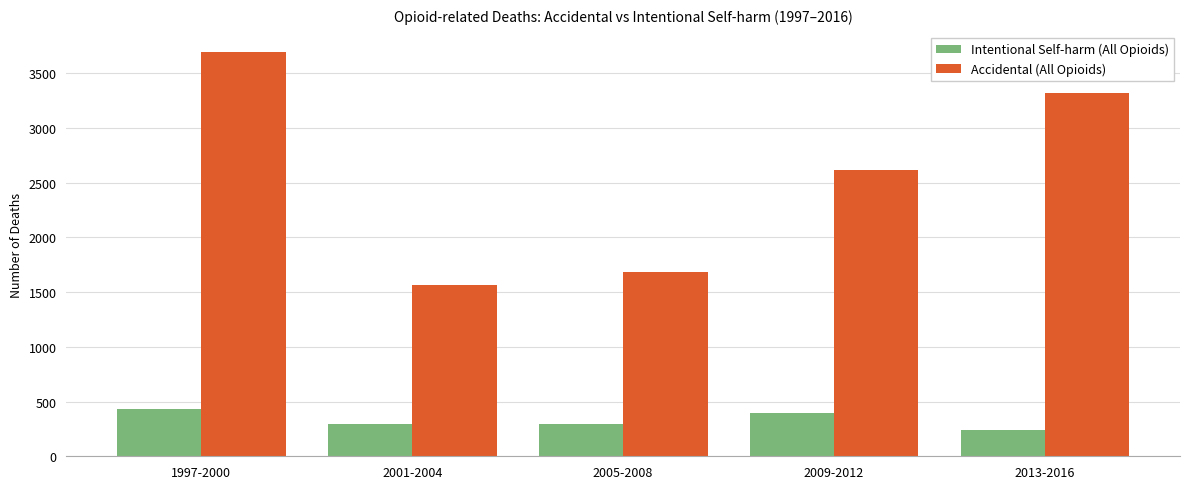

Which category has the highest value across all series?

1997-2000